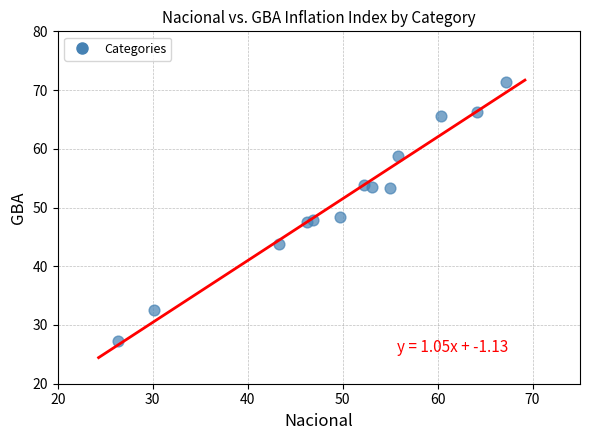

What is the range of Y values (max minus min)?

44.2